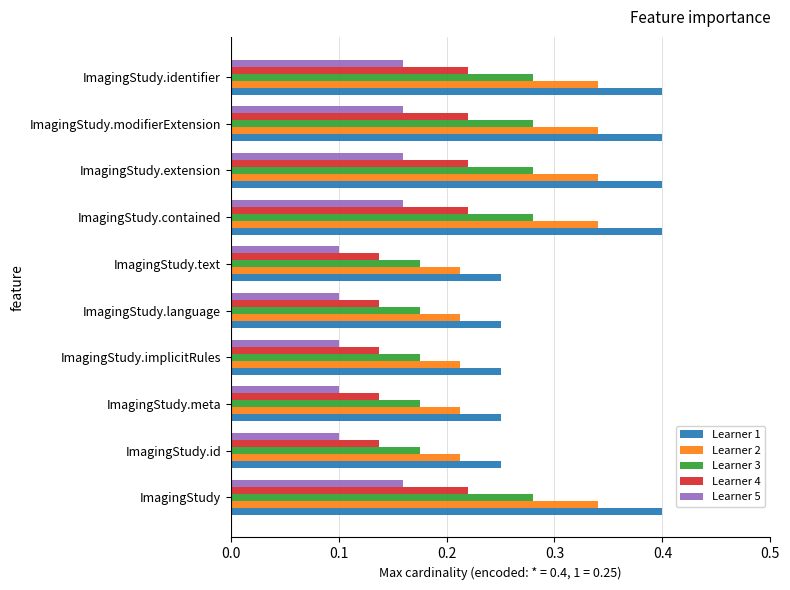

Which series has the largest total across all categories?

Learner 1